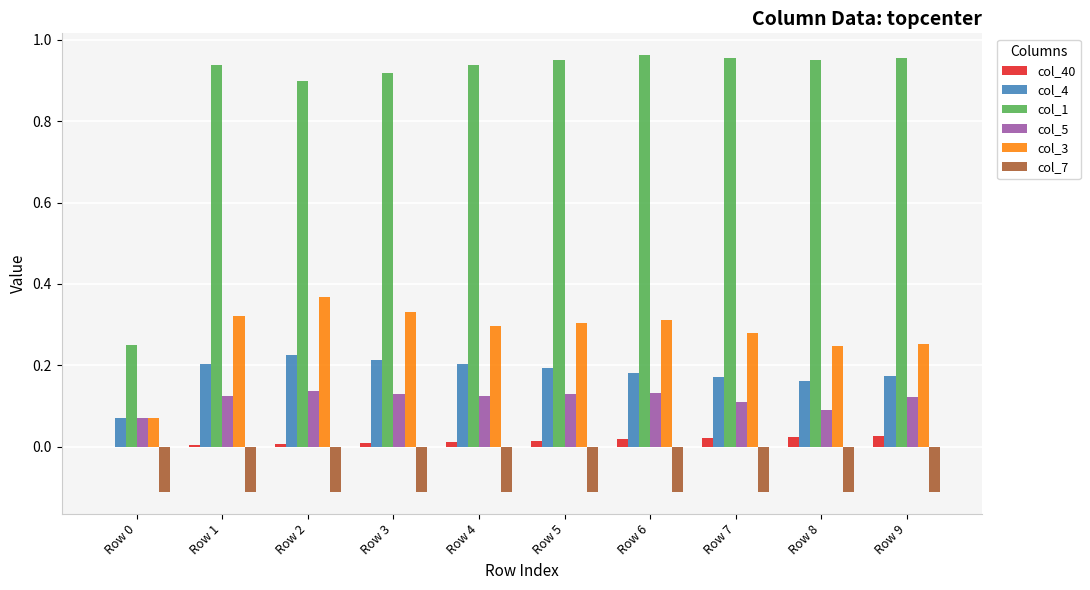

The col_3 series shows 0.3 at Row 9. True or false?

True